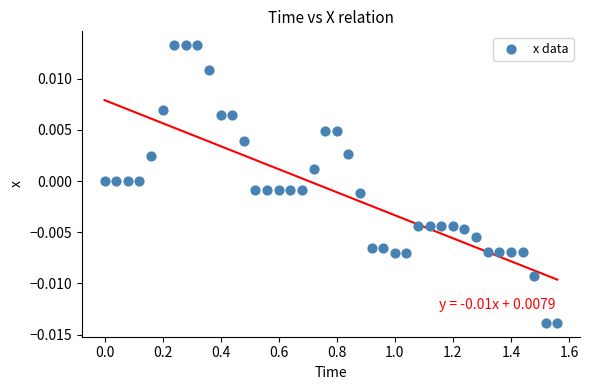

What is the range of X values (max minus min)?

1.6